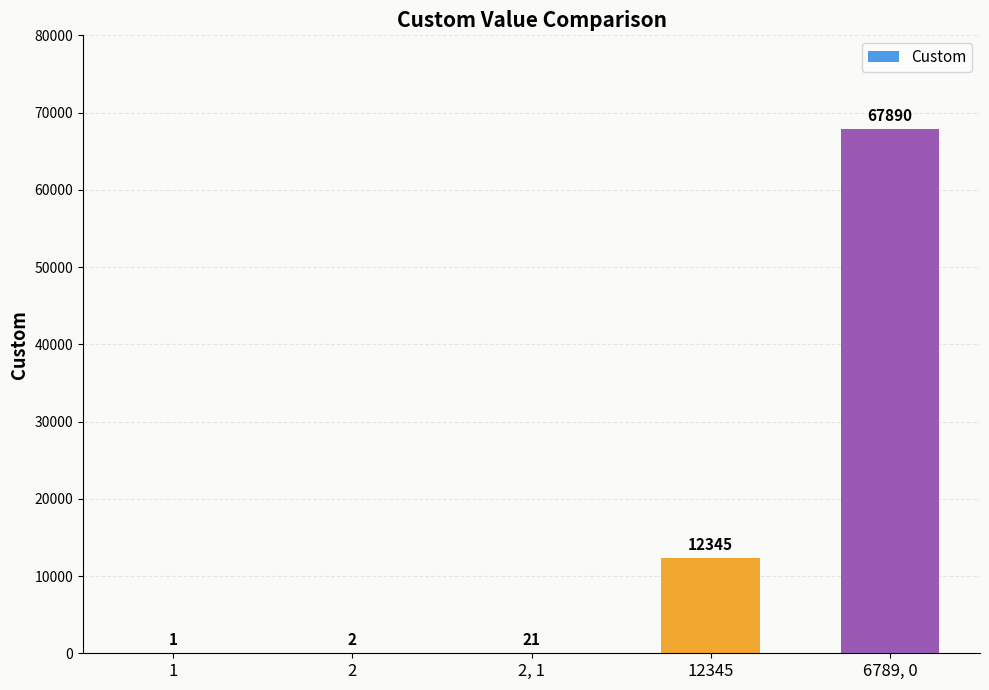

What is the change in value from 12345 to 6789, 0?

+55545